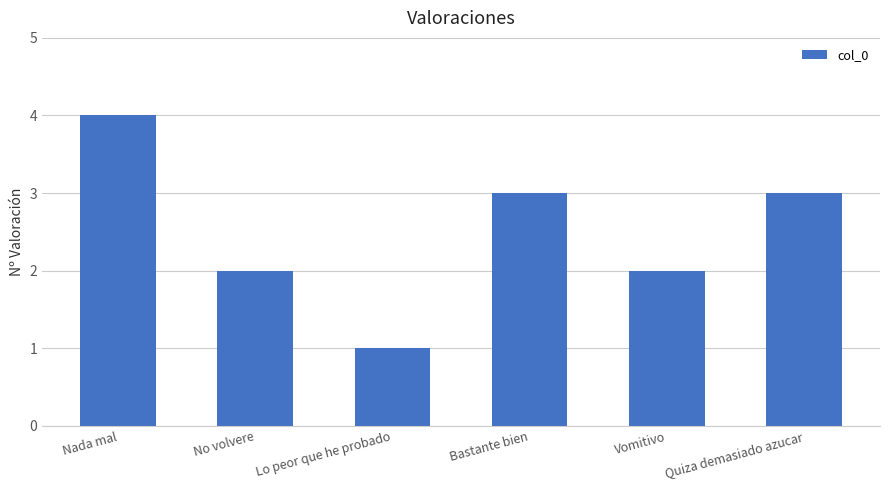

Which label corresponds to the largest value in the chart?

Nada mal